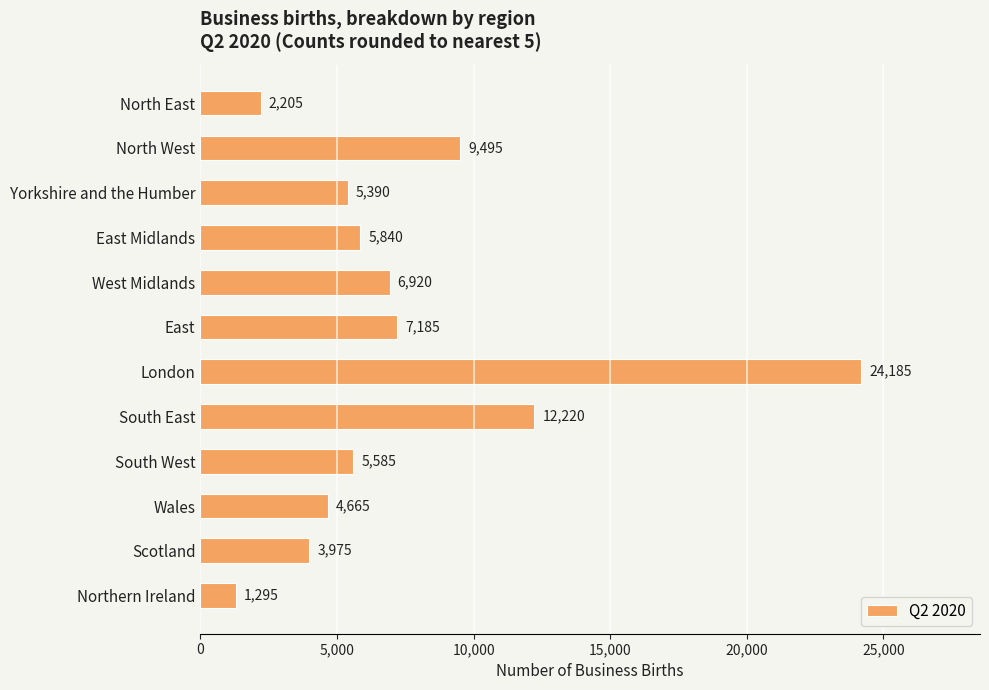

What is the change in value from North West to East Midlands?

-3655